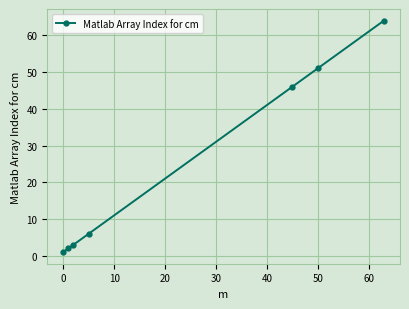

True or false: there are more than 1 points higher than both neighbors.

False